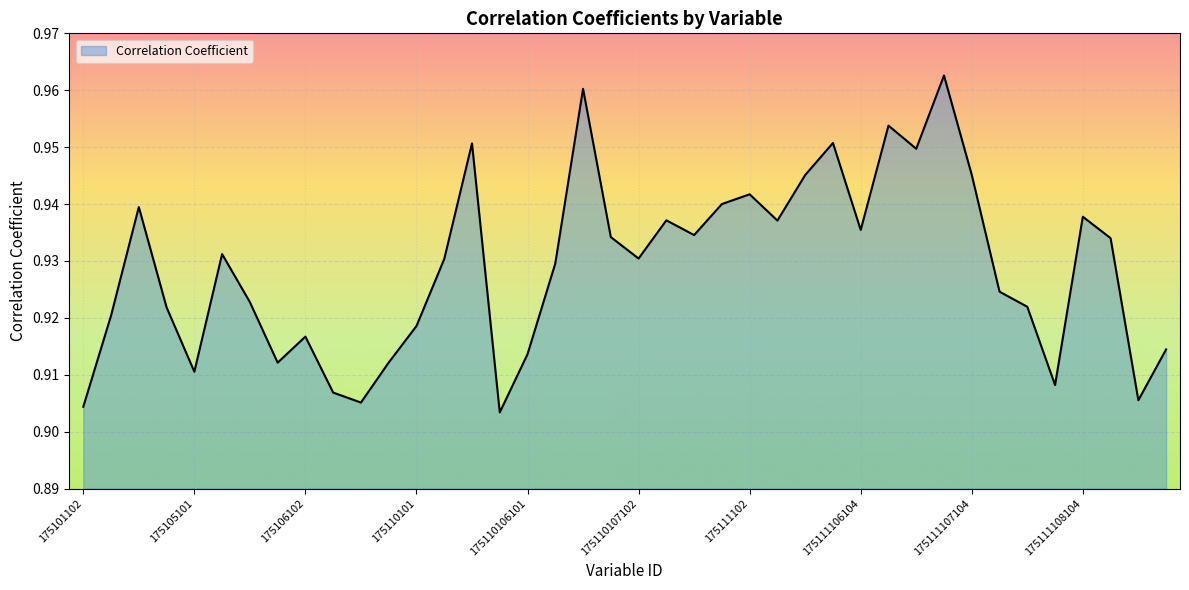

At which category does the data reach its first local peak?

175103105